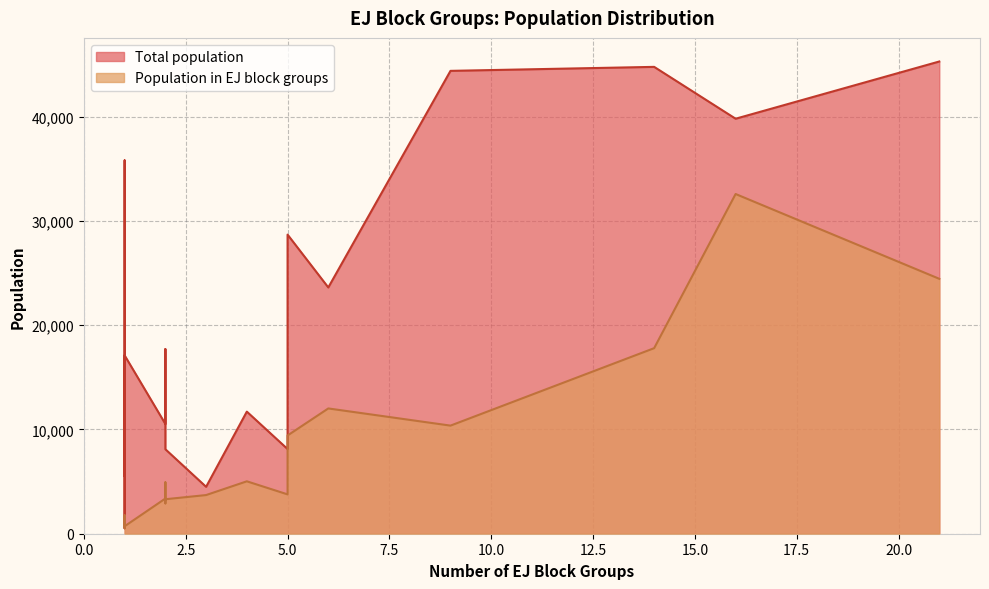

Reading left to right, list all the values displayed in this chart.

Total population: 16436	23627	10529	8125	28696	17434	39814	35816	531	45304	17710	11713	44789	16684	4500	8106	44406	5539	14142	17108
Population in EJ block groups: 1549	12019	3376	3775	9425	2913	32591	1769	531	24457	4931	5028	17801	920	3709	3309	10371	986	1511	717